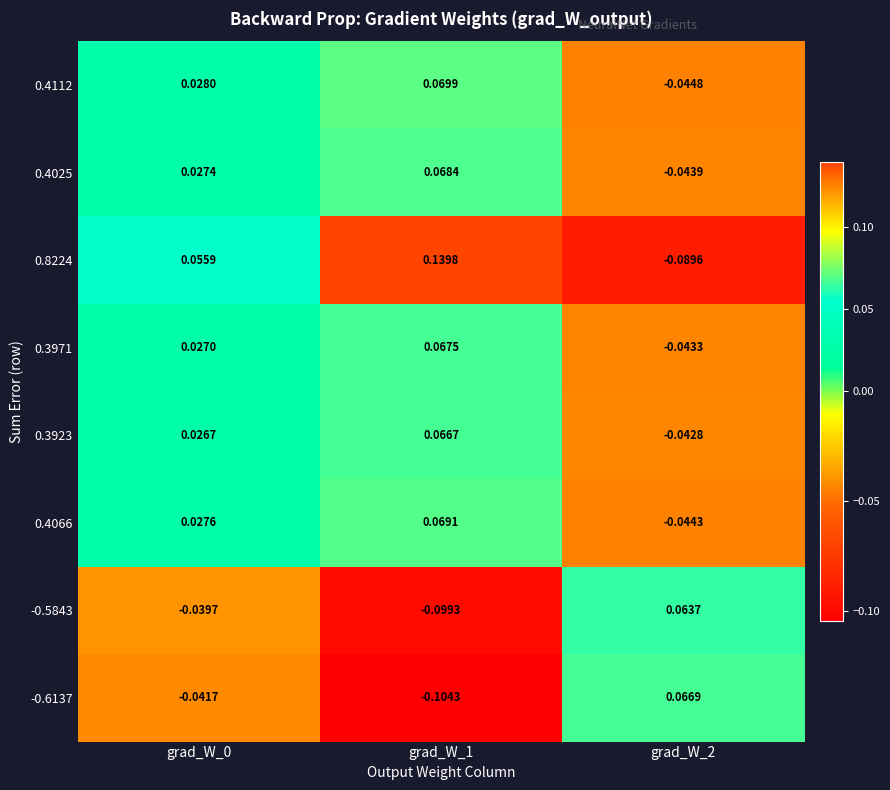

How many data points in 0.4066 are above 0?

2